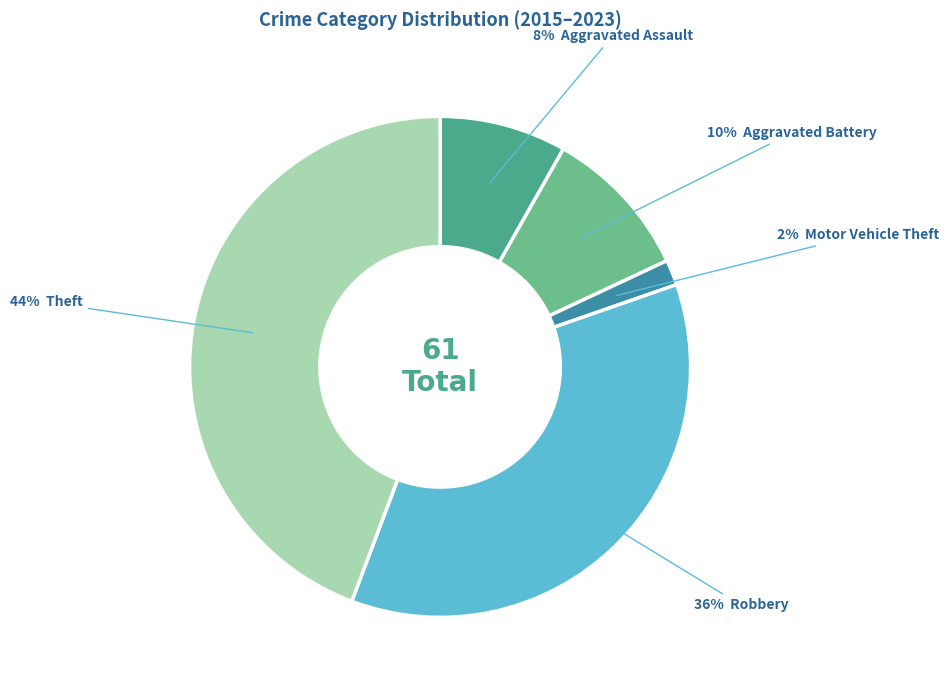

How many segments does this pie chart have?

5